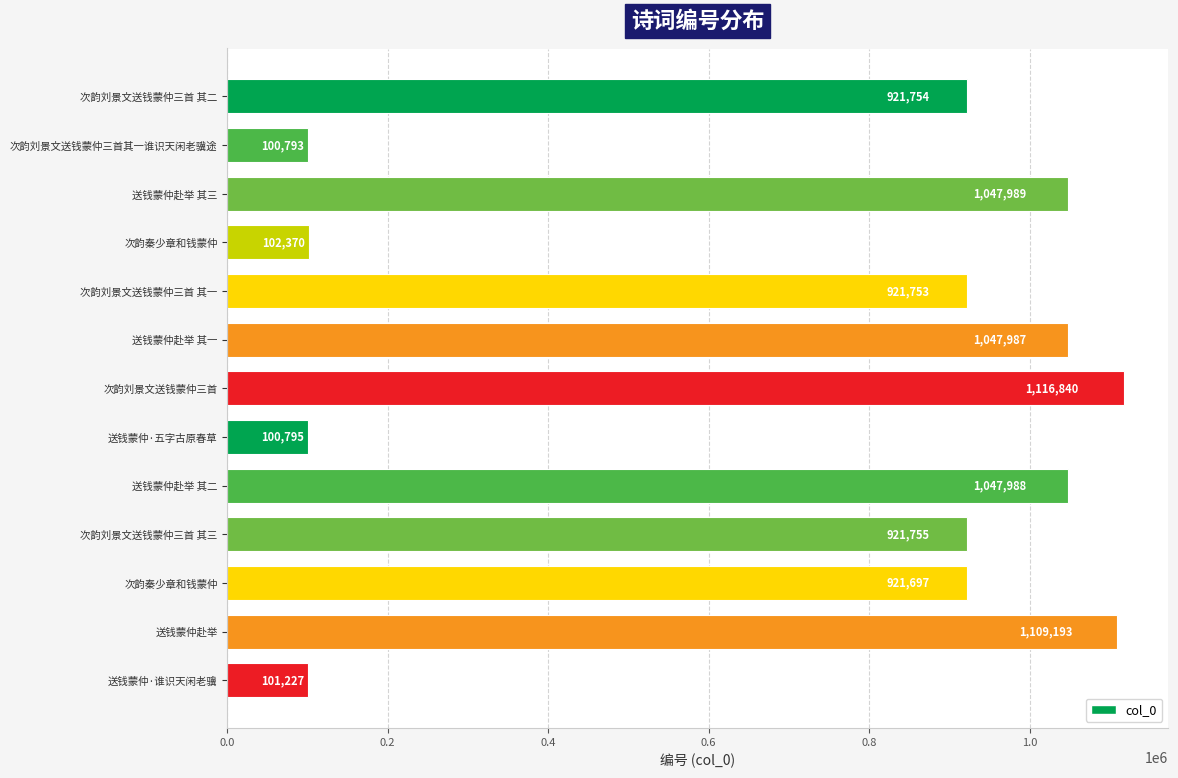

Which label corresponds to the smallest value in the chart?

次韵刘景文送钱蒙仲三首其一谁识天闲老骥途